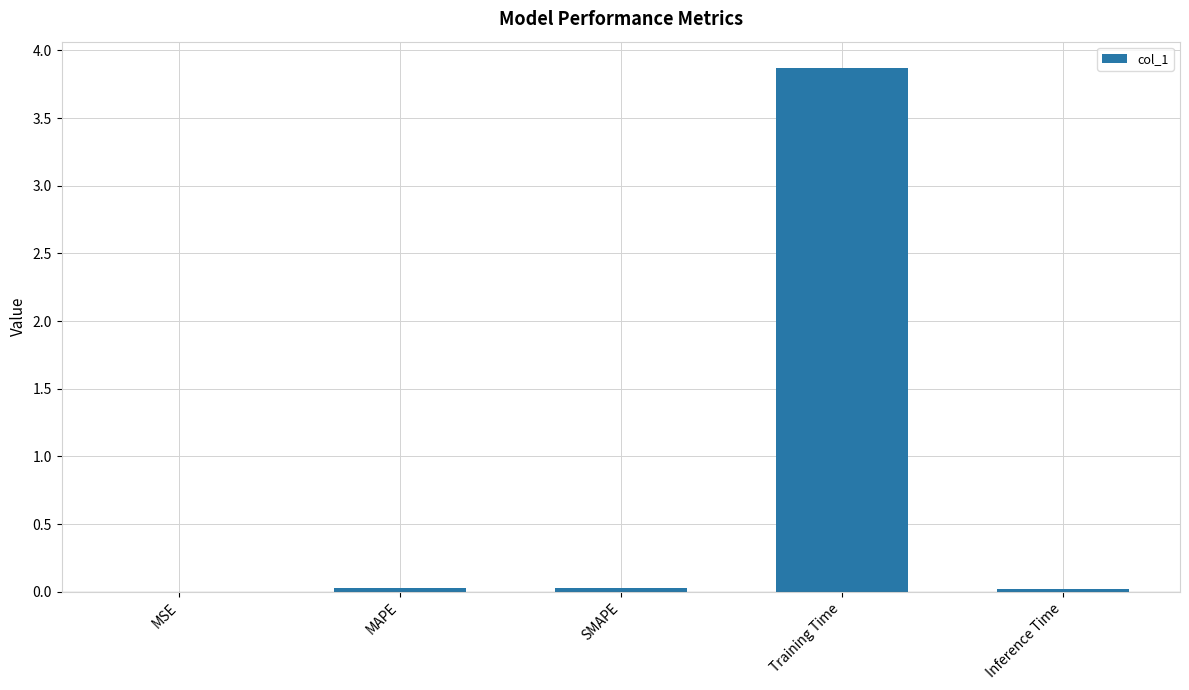

What is the sum of all values?

3.9